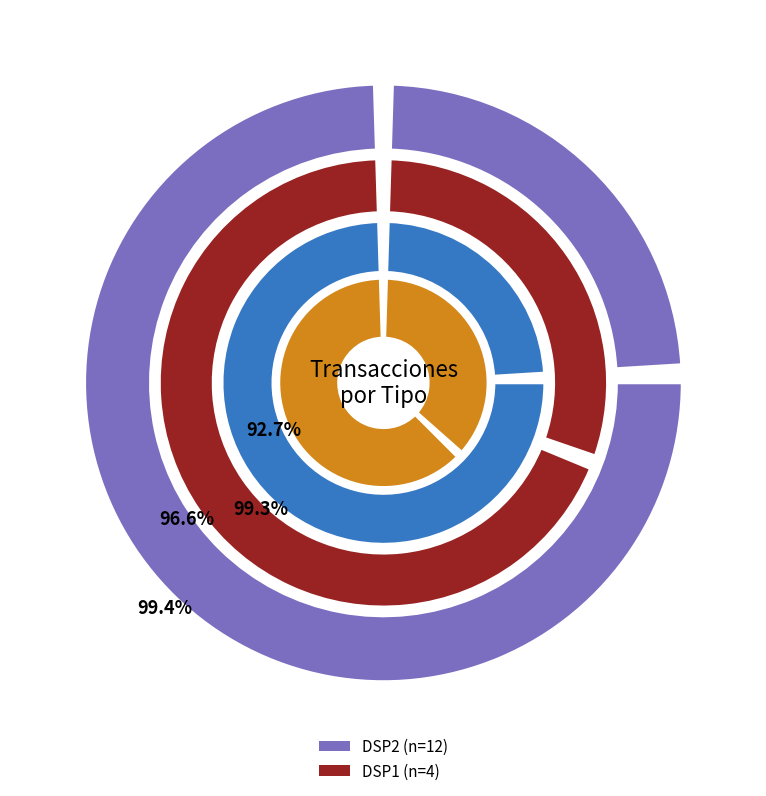

Combined, do DSP2 and DSP1 account for over 50%?

Yes